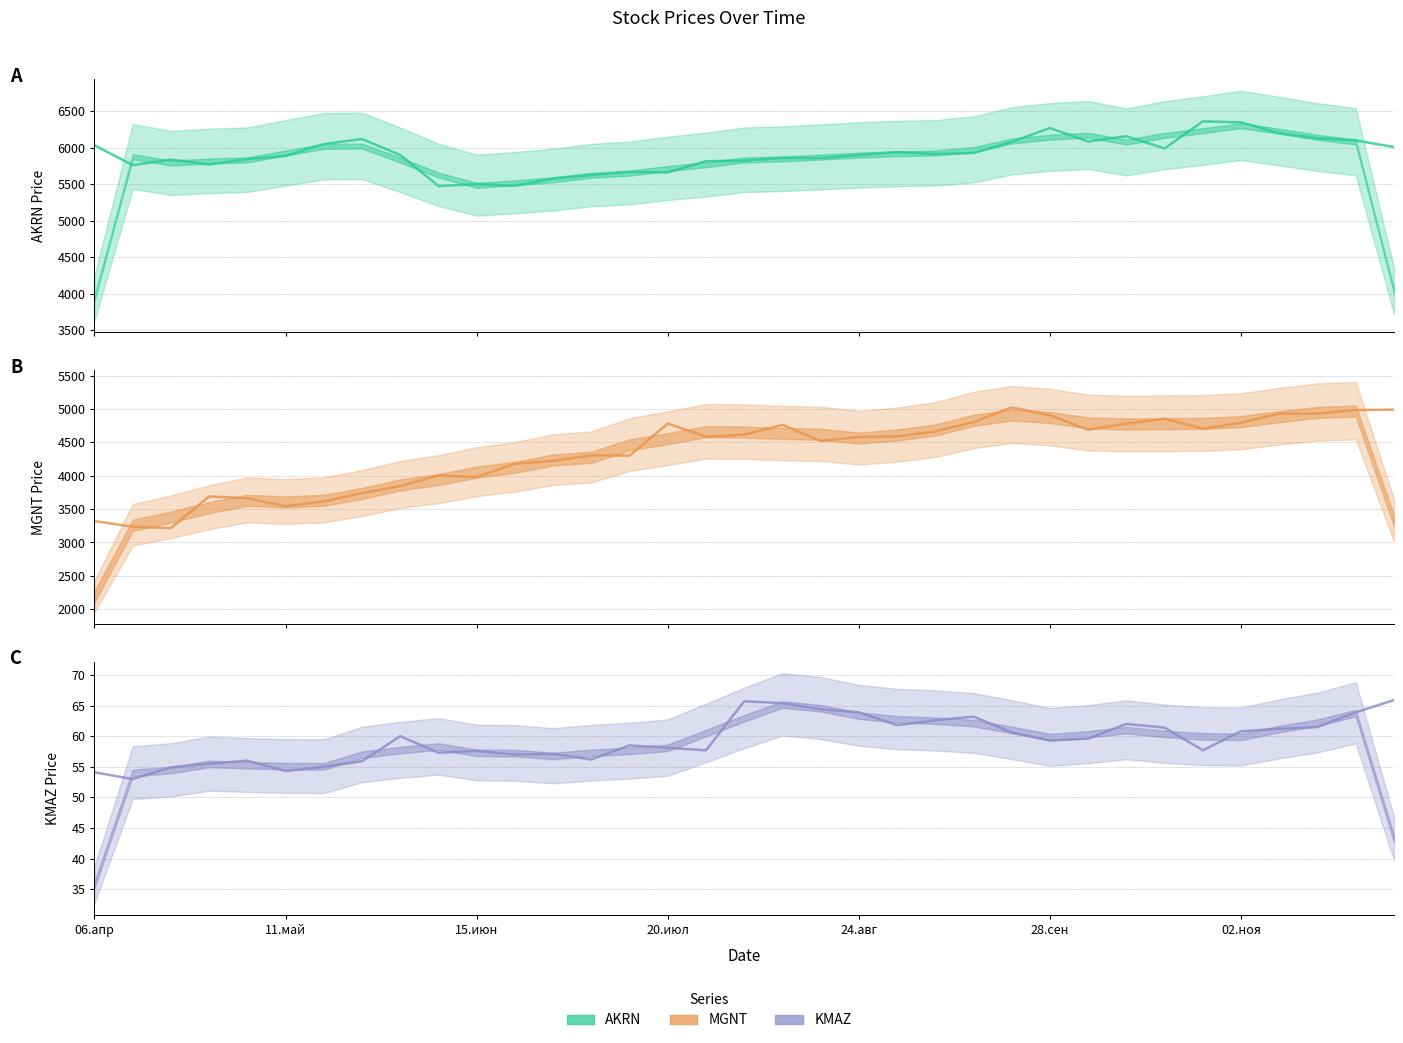

Is this an area chart (filled region under the line)?

No